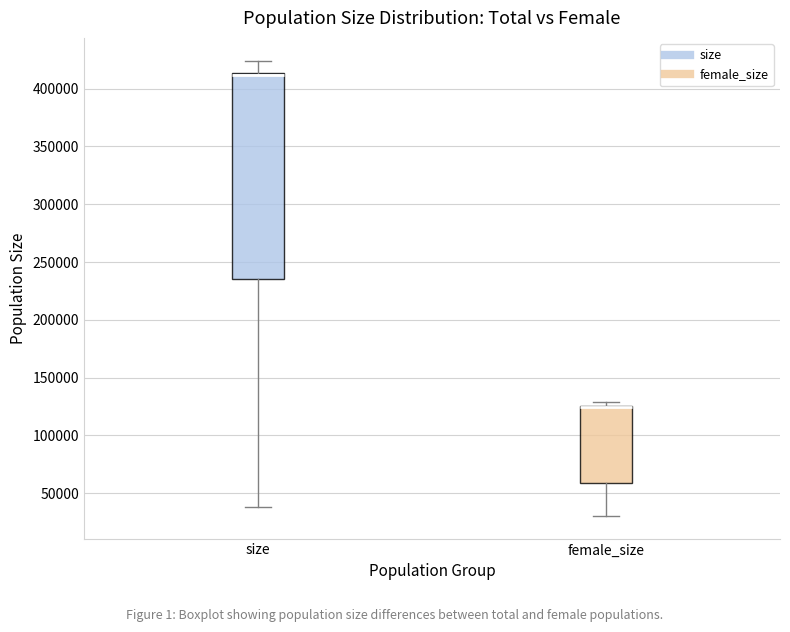

Reading left to right, read every box against the y-axis: the position of its median line, the range the box covers, and the ends of its whiskers. The values are not printed on the chart, so give them approximately, as read against the axis.

size: median 410000 (drawn on the box's upper edge), box 235000 to 415000, whiskers 40000 to 425000
female_size: median 125000 (drawn on the box's upper edge), box 60000 to 125000, whiskers 30000 to 130000